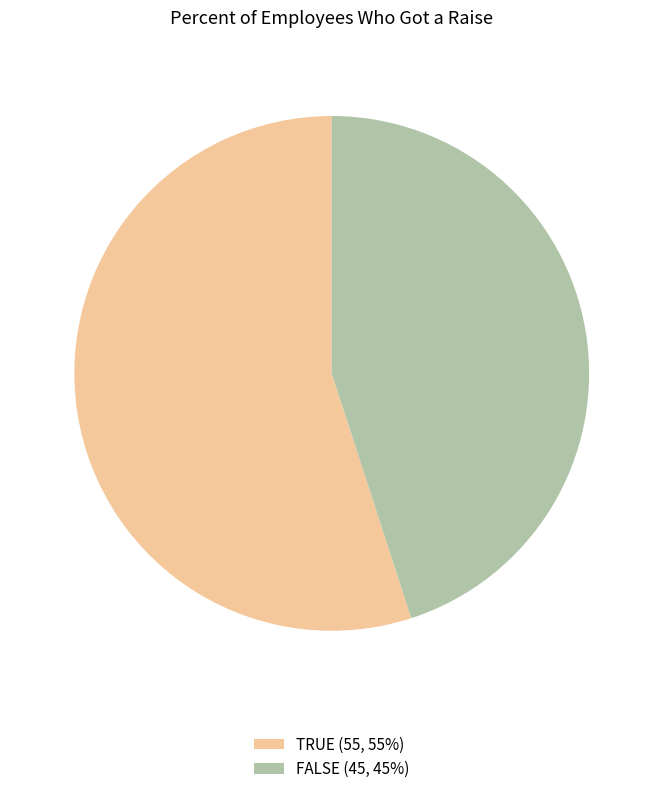

The FALSE slice represents 45% of the pie. True or false?

True